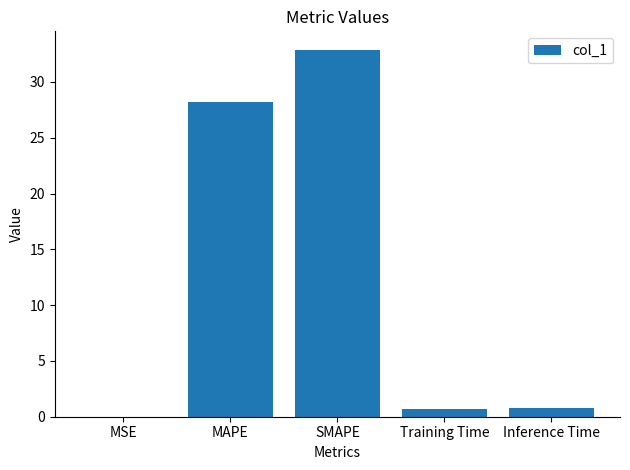

What is the sum of the values at MAPE and MSE?

28.3